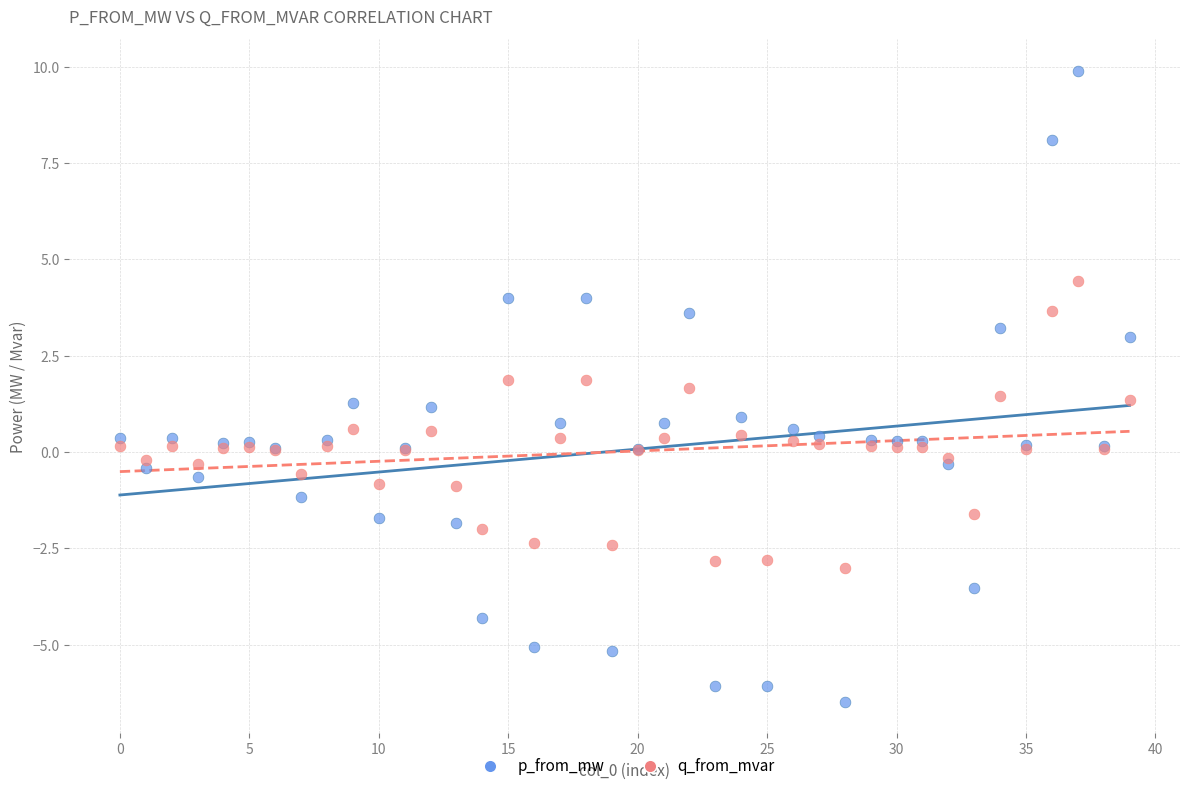

Which series reaches the minimum Y coordinate?

p_from_mw